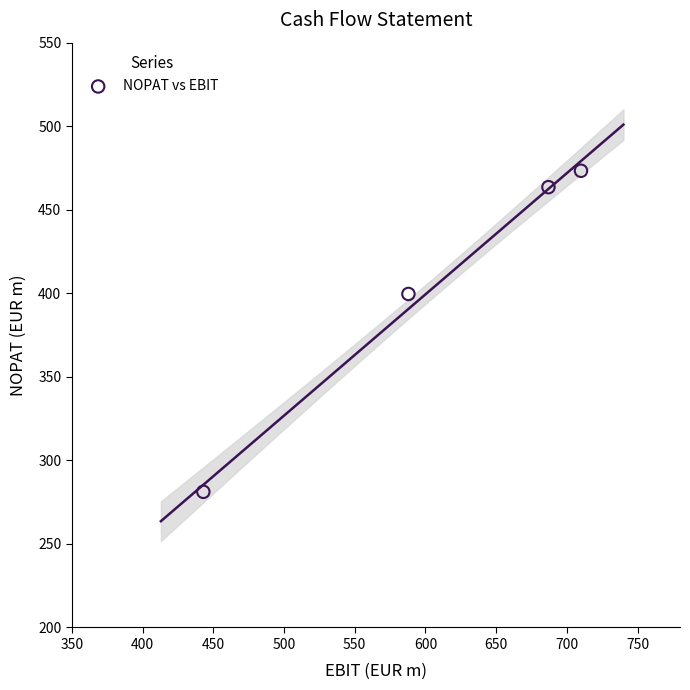

What Y value in the scatter plot is closest to 377?

399.6